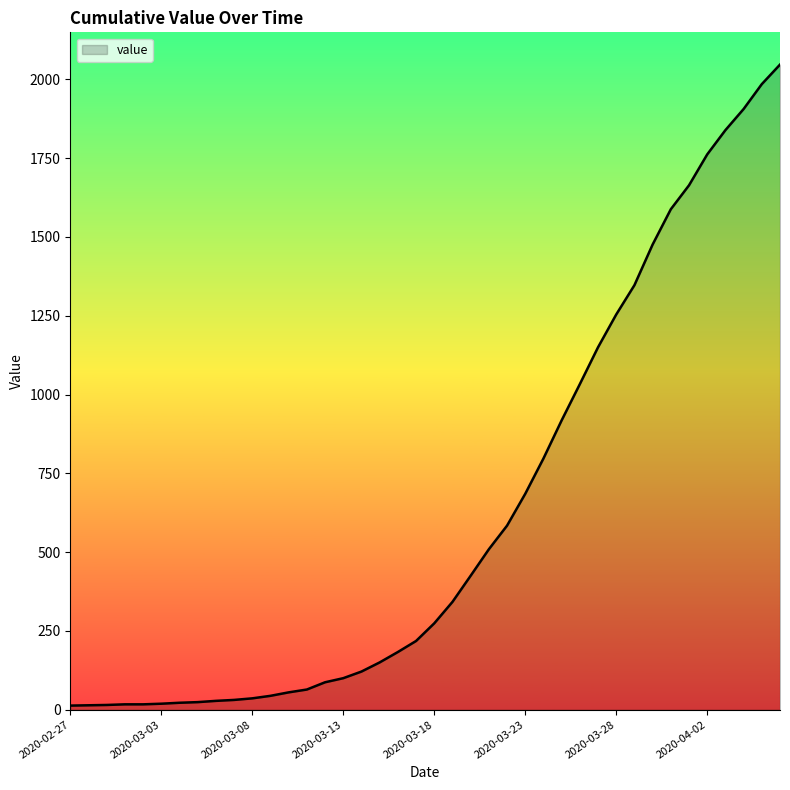

Does the chart have visible grid lines?

No